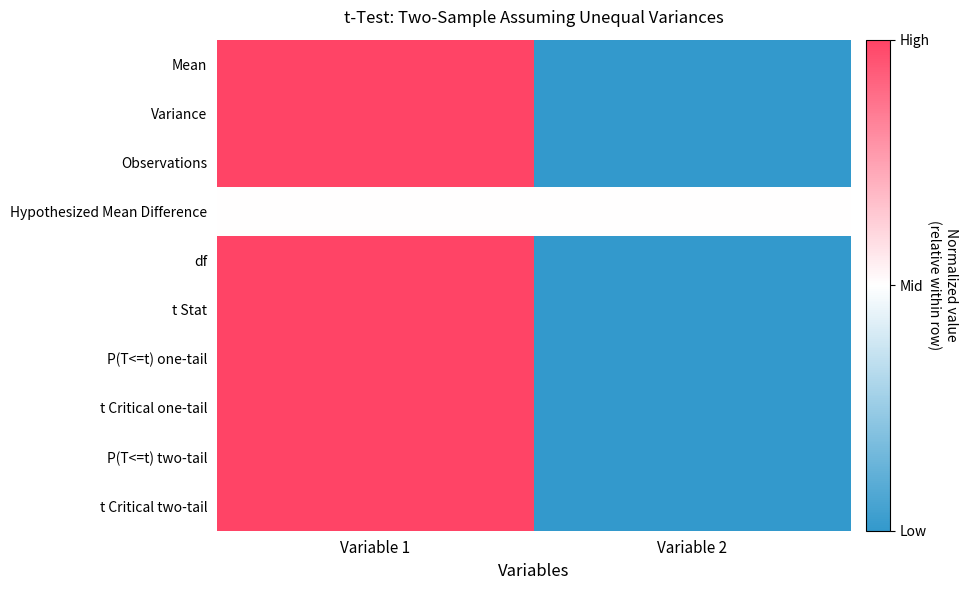

At Variable 1, list the series in order from smallest to largest.

Hypothesized Mean Difference, Mean, Variance, Observations, df, t Stat, P(T<=t) one-tail, t Critical one-tail, P(T<=t) two-tail, t Critical two-tail